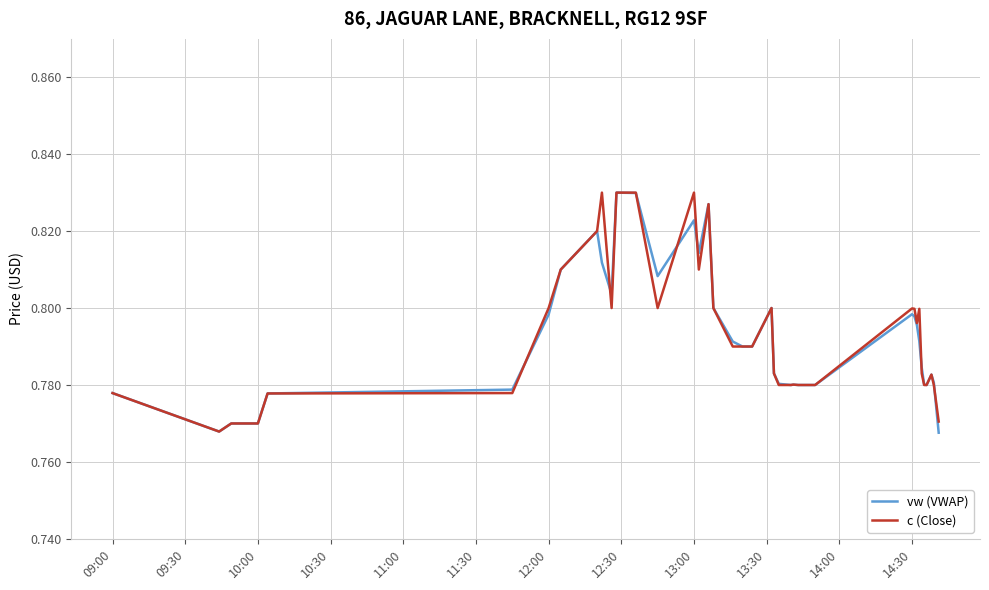

What are all the series names shown in the legend?

vw (VWAP), c (Close)